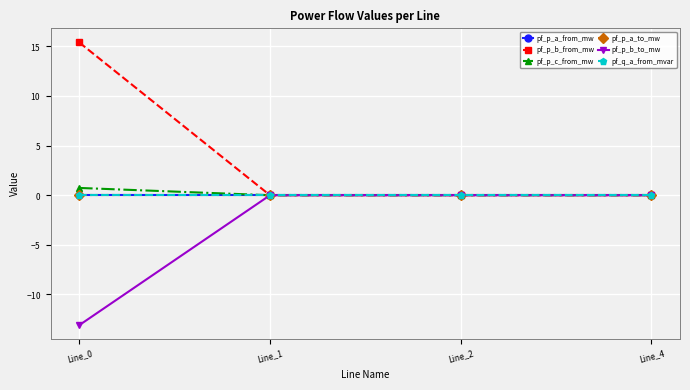

Reading left to right, extract all data points from this chart.

pf_p_a_from_mw: Line_0=-0.0	Line_1=0.0	Line_2=0.0	Line_4=0.0
pf_p_b_from_mw: Line_0=15.4	Line_1=0.0	Line_2=0.0	Line_4=0.0
pf_p_c_from_mw: Line_0=0.7	Line_1=0.0	Line_2=0.0	Line_4=-0.0
pf_p_a_to_mw: Line_0=0.0	Line_1=-0.0	Line_2=-0.0	Line_4=-0.0
pf_p_b_to_mw: Line_0=-13.1	Line_1=-0.0	Line_2=-0.0	Line_4=-0.0
pf_q_a_from_mvar: Line_0=0.0	Line_1=0.0	Line_2=0.0	Line_4=0.0